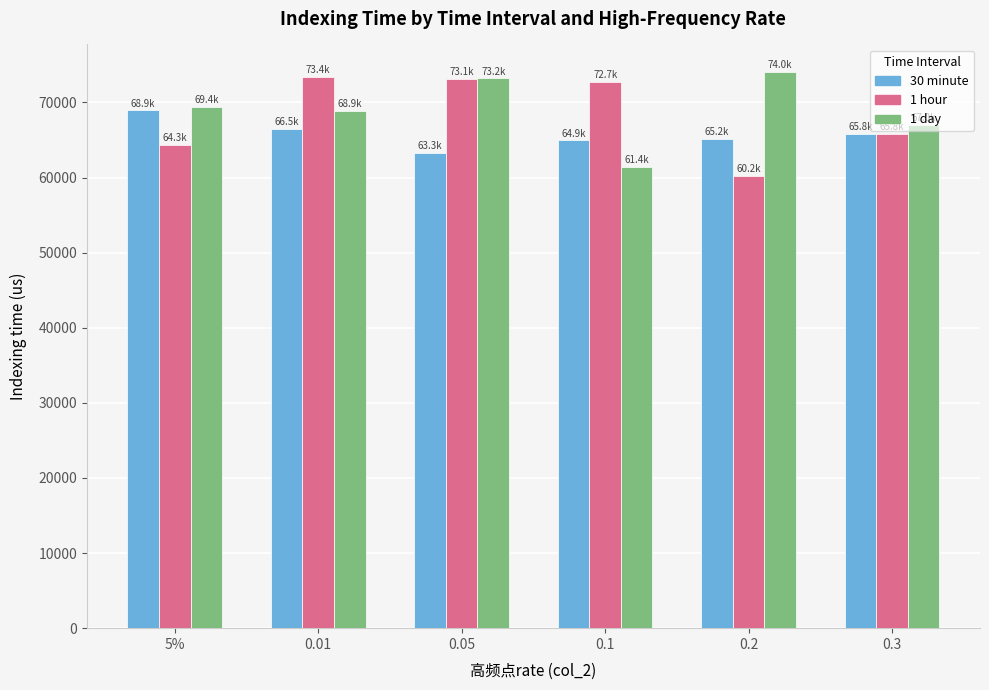

What is the sum of the 1 hour values at 0.05 and 5%?

137371.1